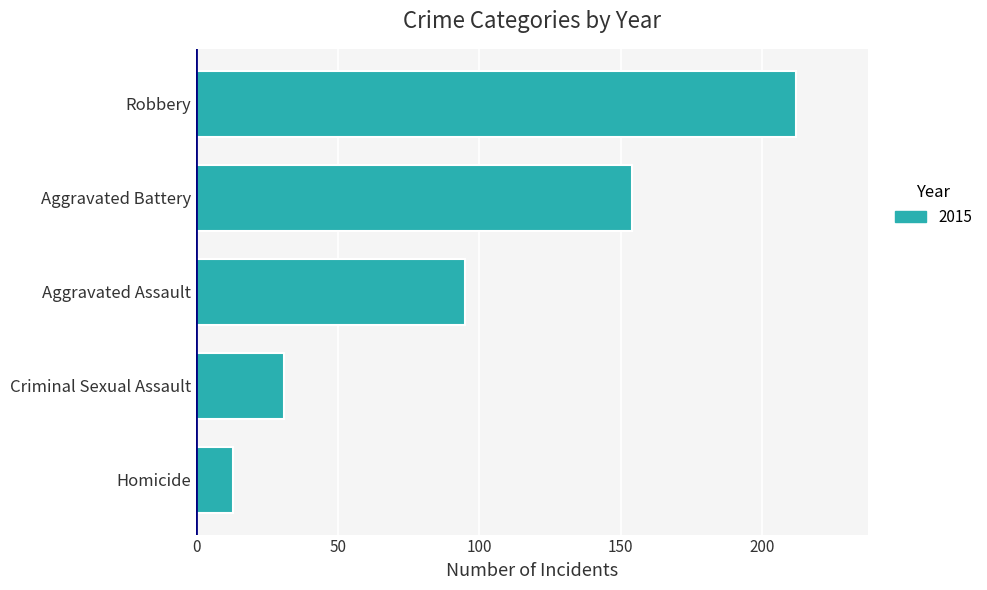

How many bars are there in total?

5